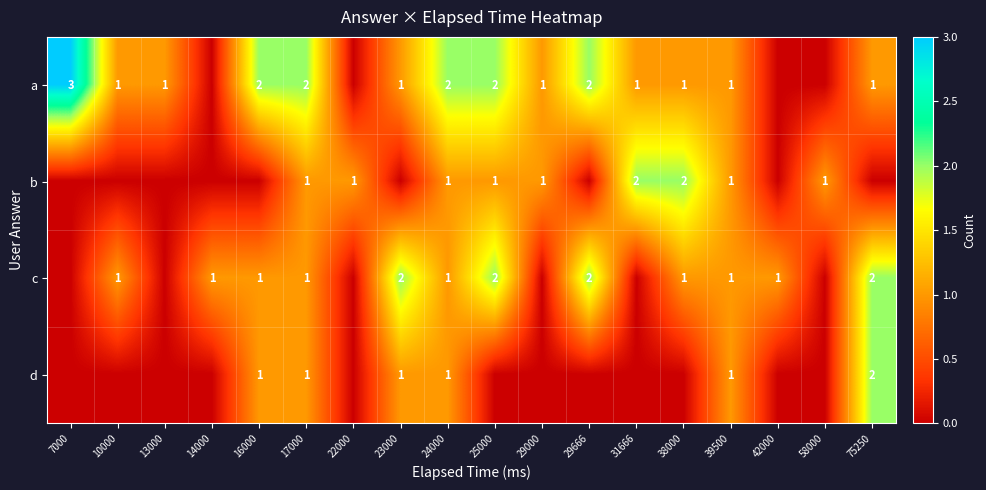

The value of c at 75250 is 2. True or false?

True